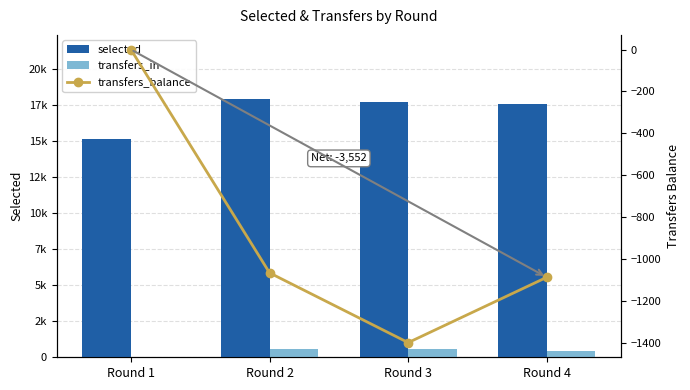

How many values in the transfers_in series are below 551?

2